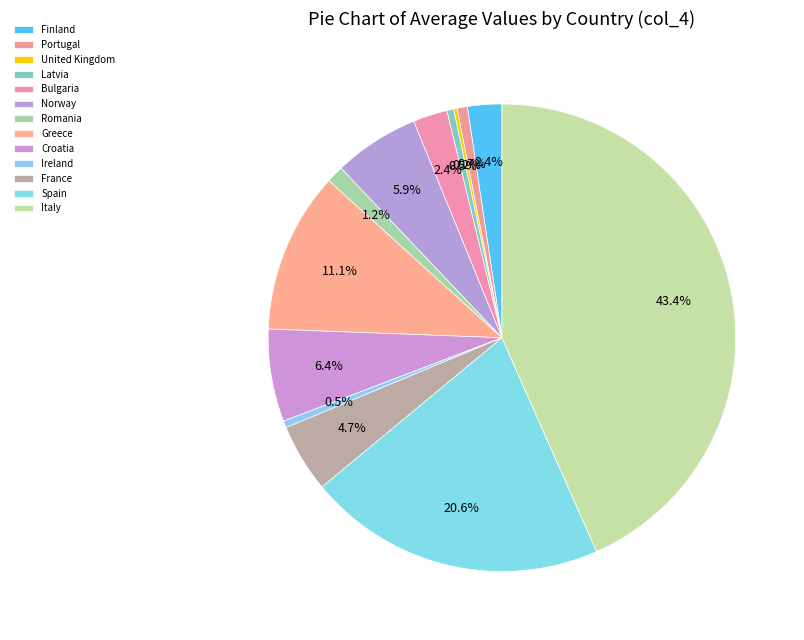

Is there any slice that represents more than half of the pie?

No